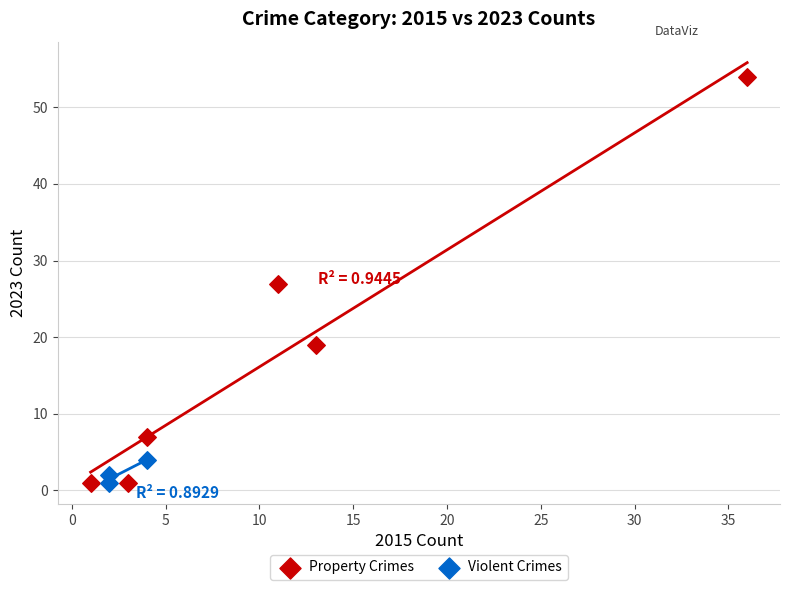

Which series reaches the maximum Y coordinate?

Property Crimes